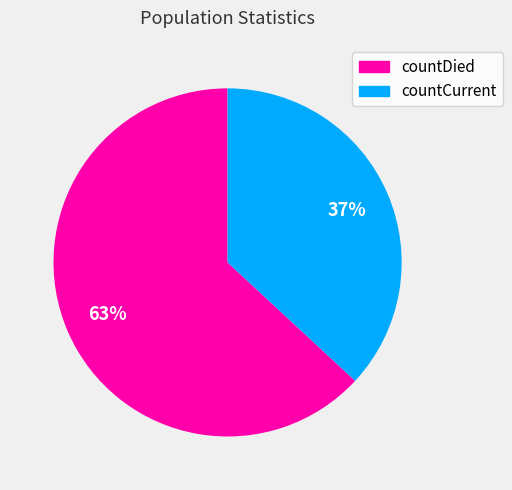

To the nearest percent, what percentage of the pie is countDied?

63%